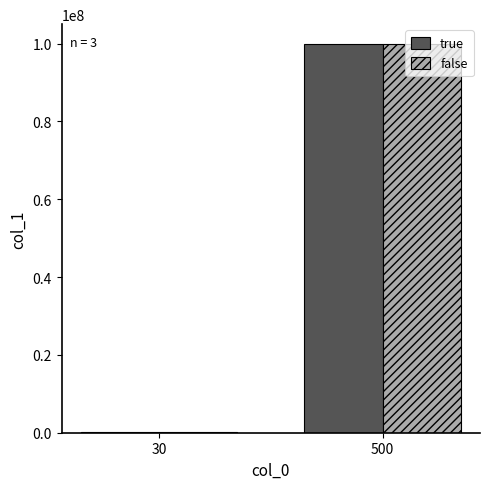

Read the true value at 30.

100060